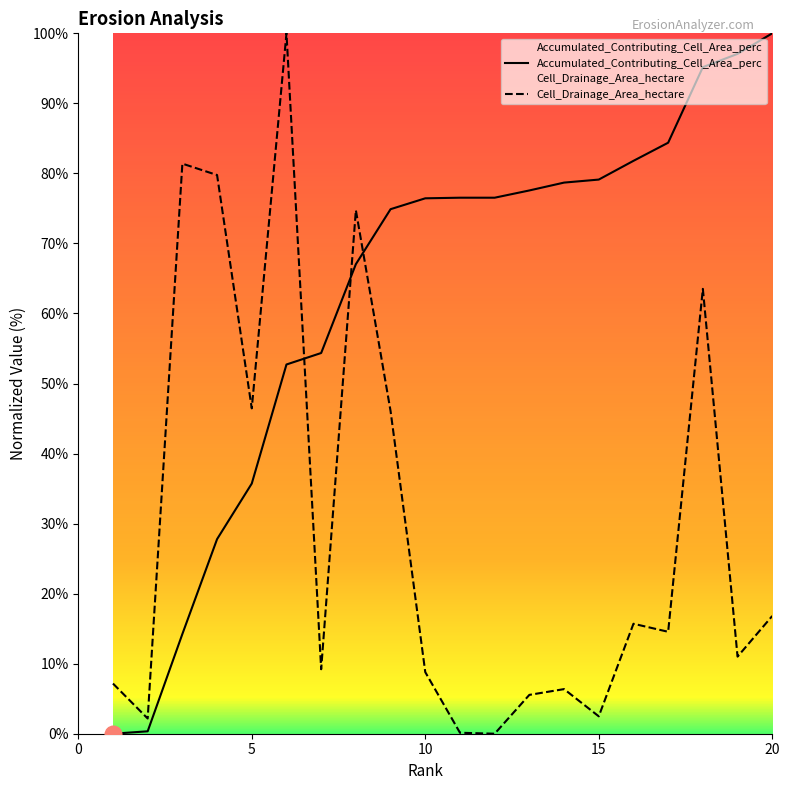

What is the difference between the highest and lowest values at 12?

76.5